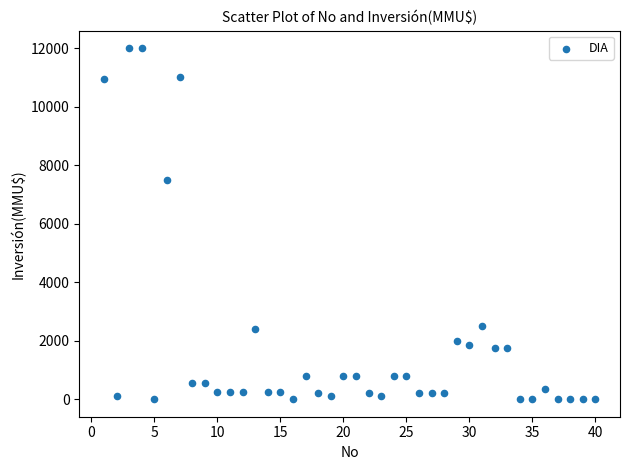

What Y value in the scatter plot is closest to 6000?

7500